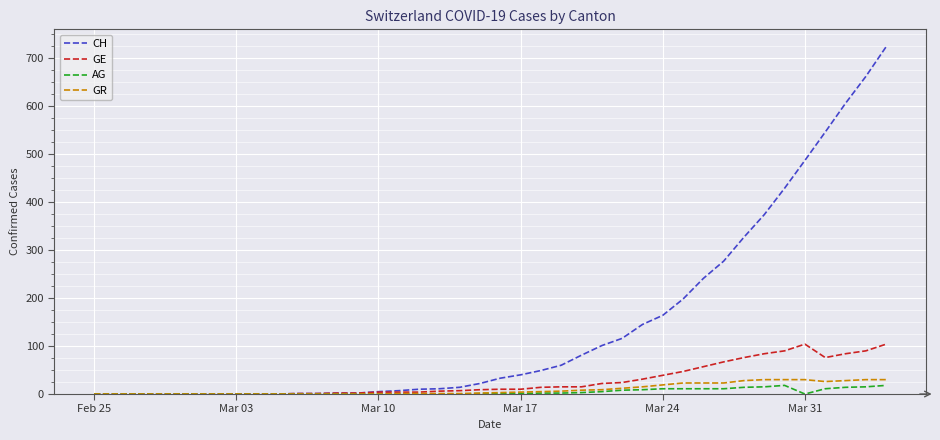

What is the maximum value shown in the chart?

724